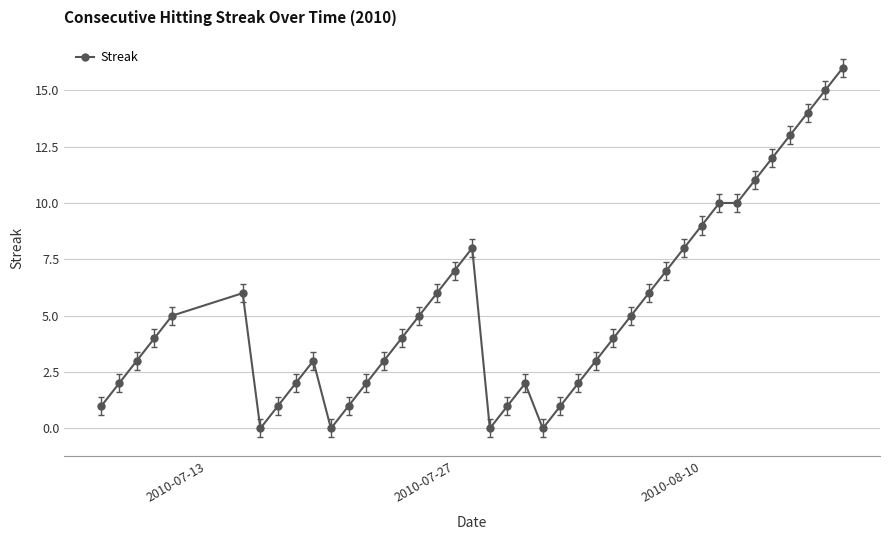

What is the greatest value displayed?

16